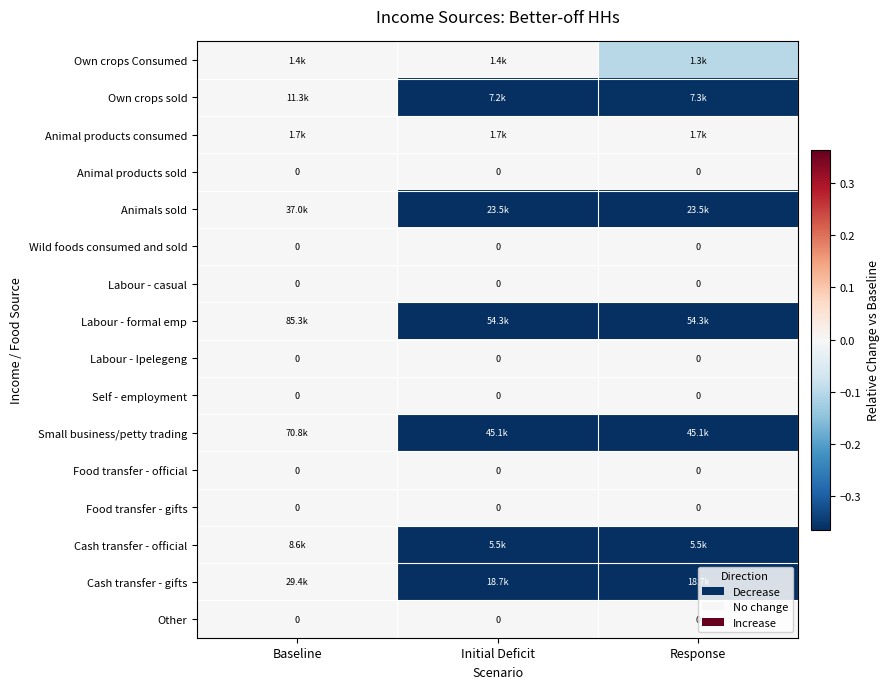

How many categories are shown in the chart?

3